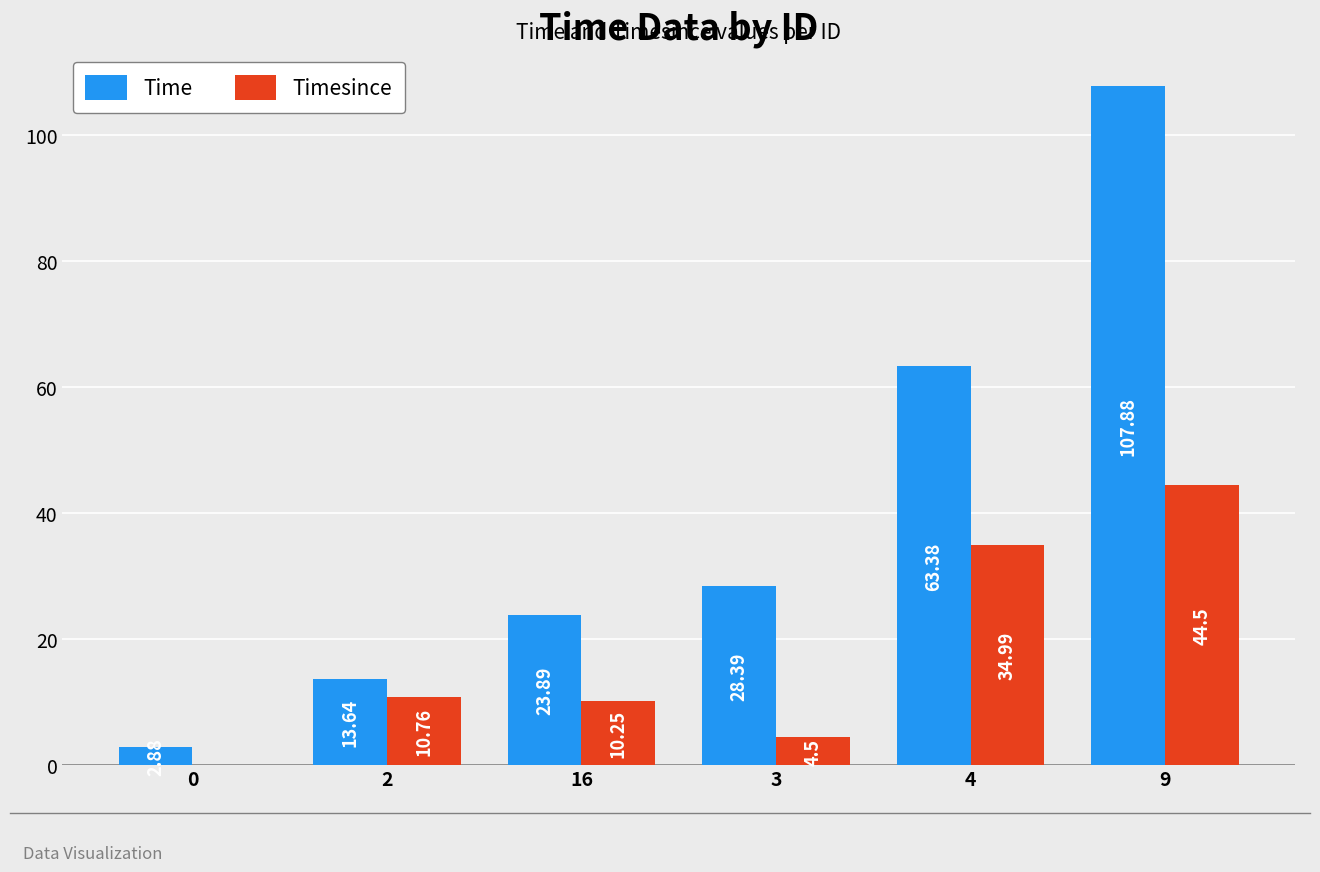

How many groups of bars are there?

6